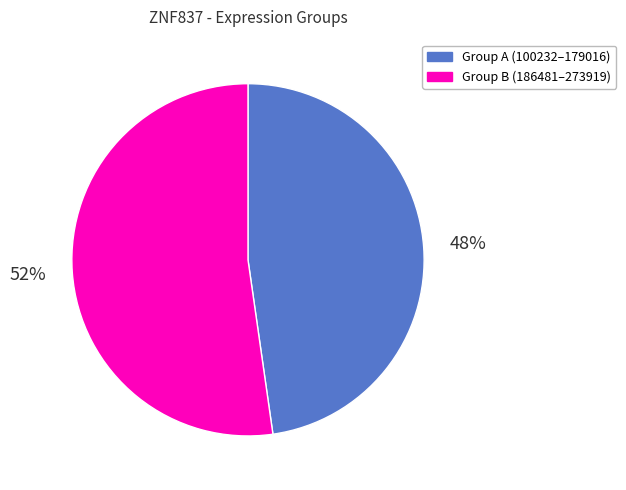

Does any single category account for the majority?

Yes